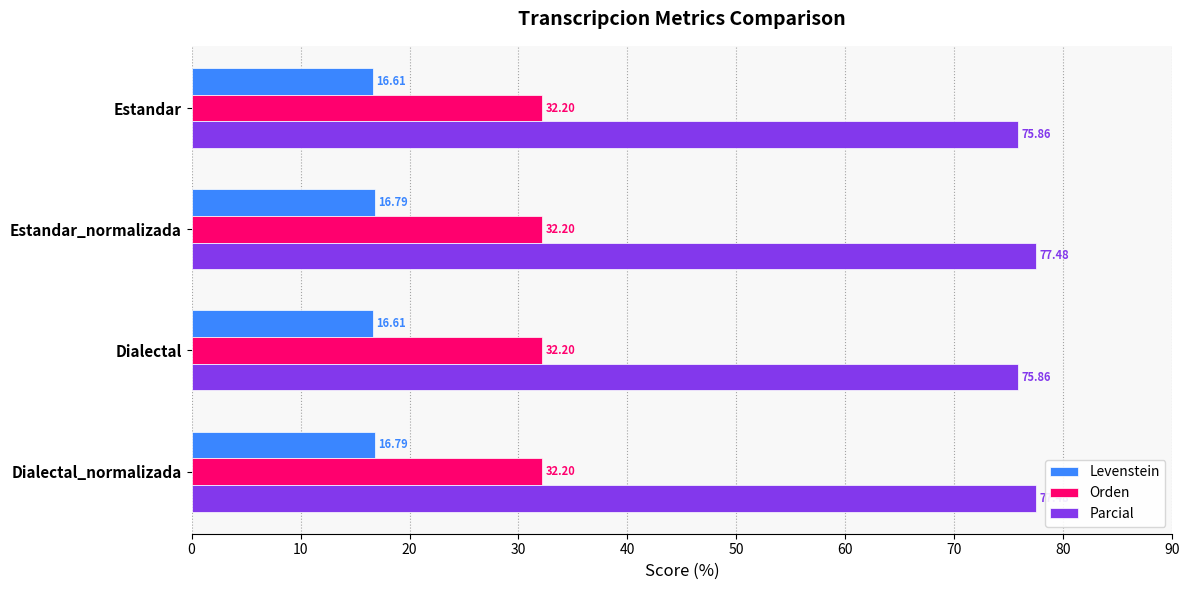

What is the total value across all series at Estandar?

124.7